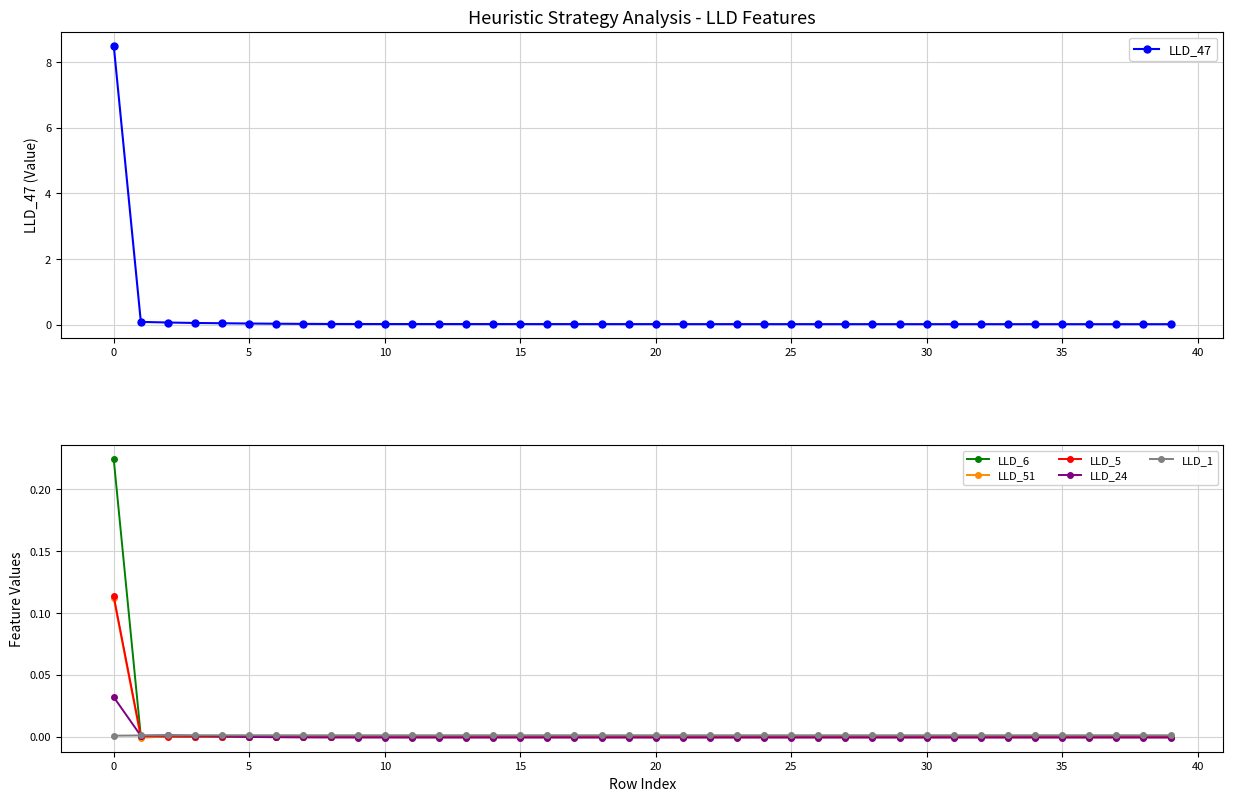

The LLD_5 series shows 0.2 at 0. True or false?

False